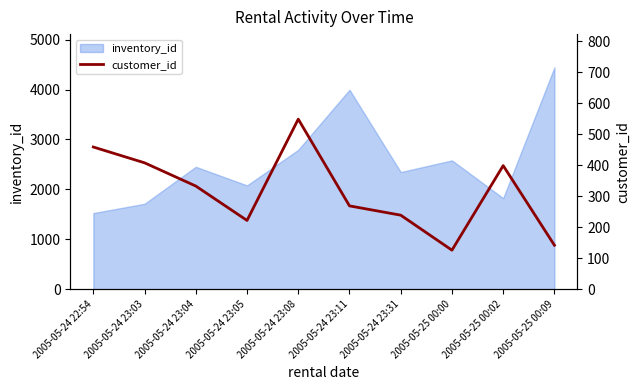

Reading right to left, extract all data points from this chart.

142	399	126	239	269	549	222	333	408	459